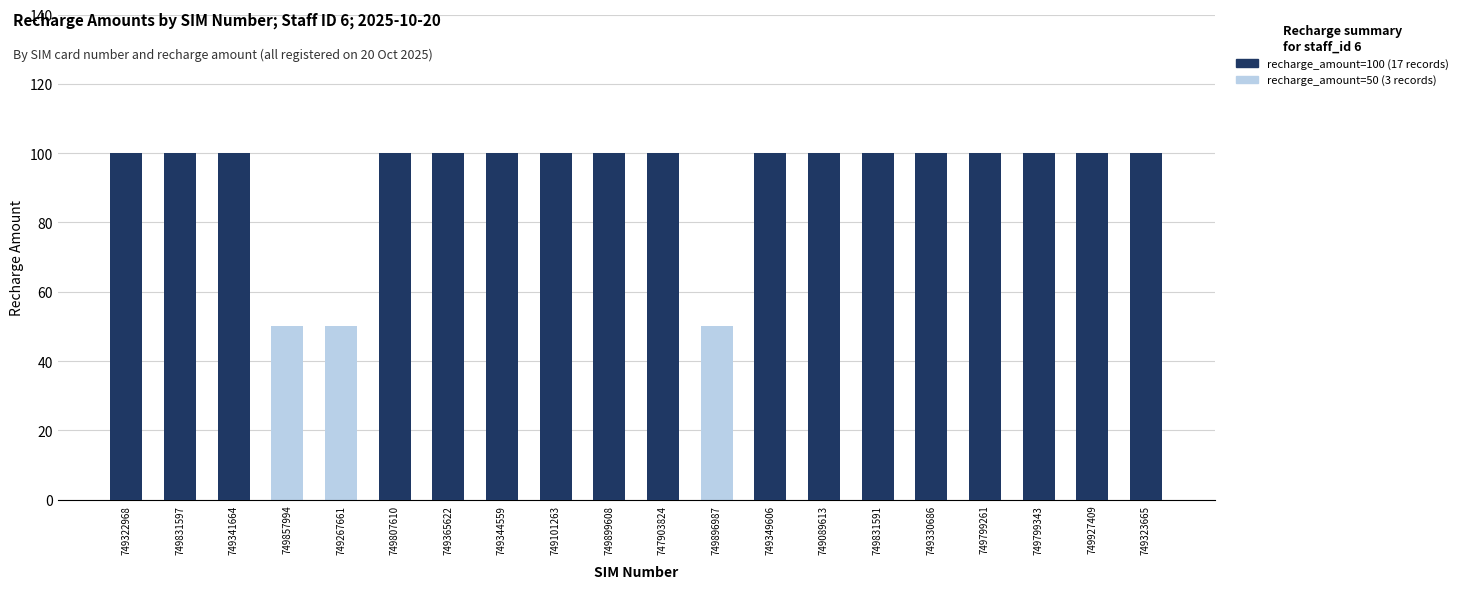

At how many categories does at least one series exceed 16?

20